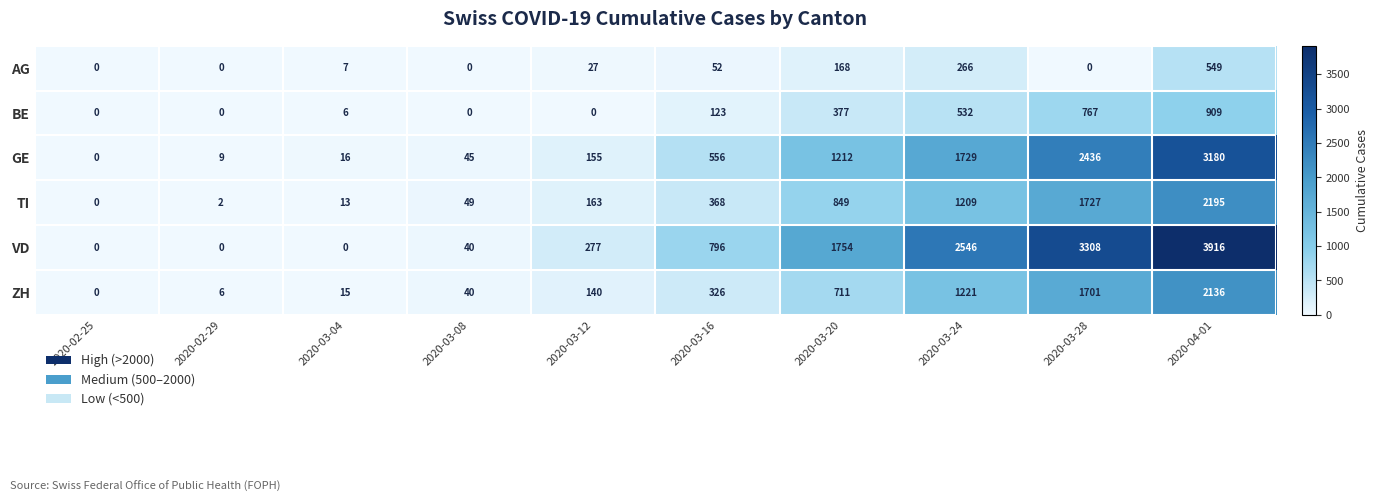

Count the number of data series in this chart.

6